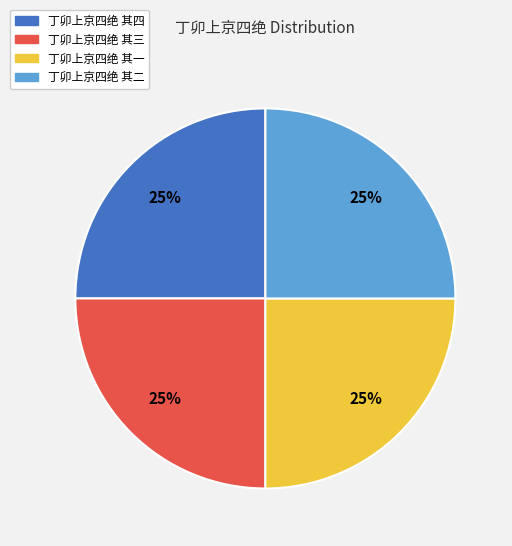

To the nearest percent, what is the combined percentage of 丁卯上京四绝 其一 and 丁卯上京四绝 其二?

50%